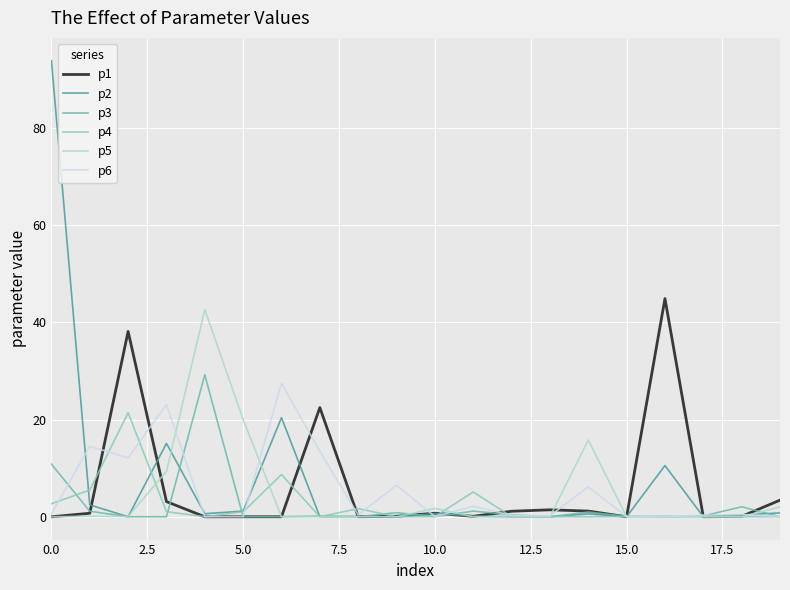

Does the chart display data point markers on the line(s)?

No